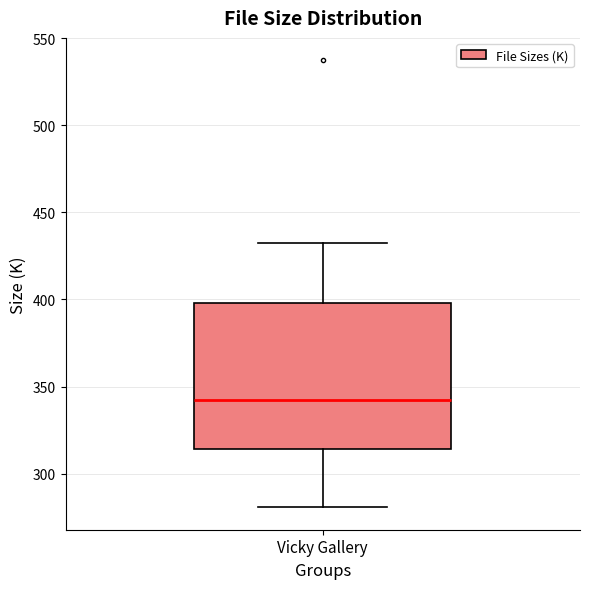

Transcribe this box plot: give where the median line is, the range the box spans, and where the two whiskers end, as read against the y-axis. The values are not printed on the chart, so give them approximately, as read against the axis.

median 340, box 315 to 400, whiskers 280 to 435